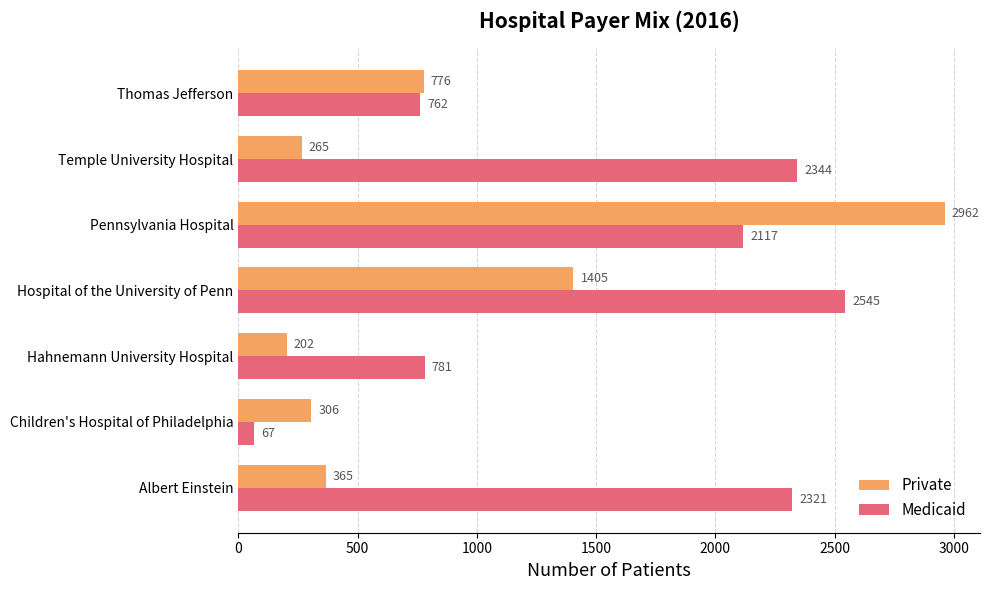

Count the number of categories in the chart.

7